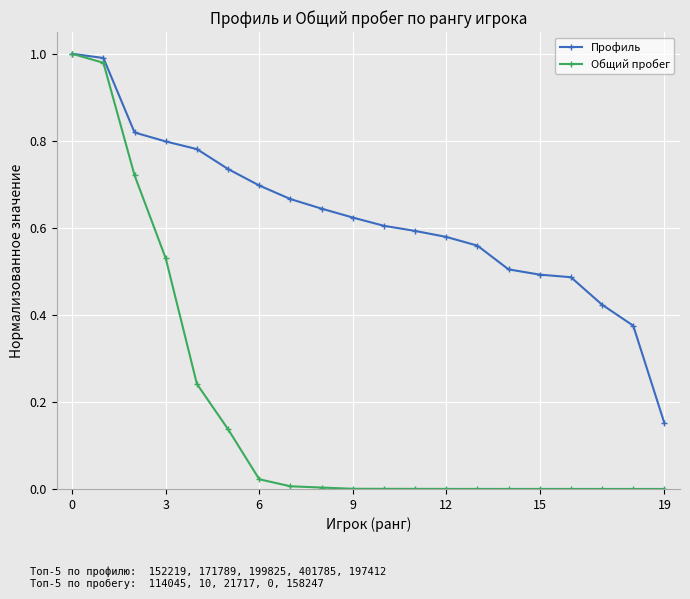

Rank the series by their average value, from lowest to highest.

Общий пробег, Профиль